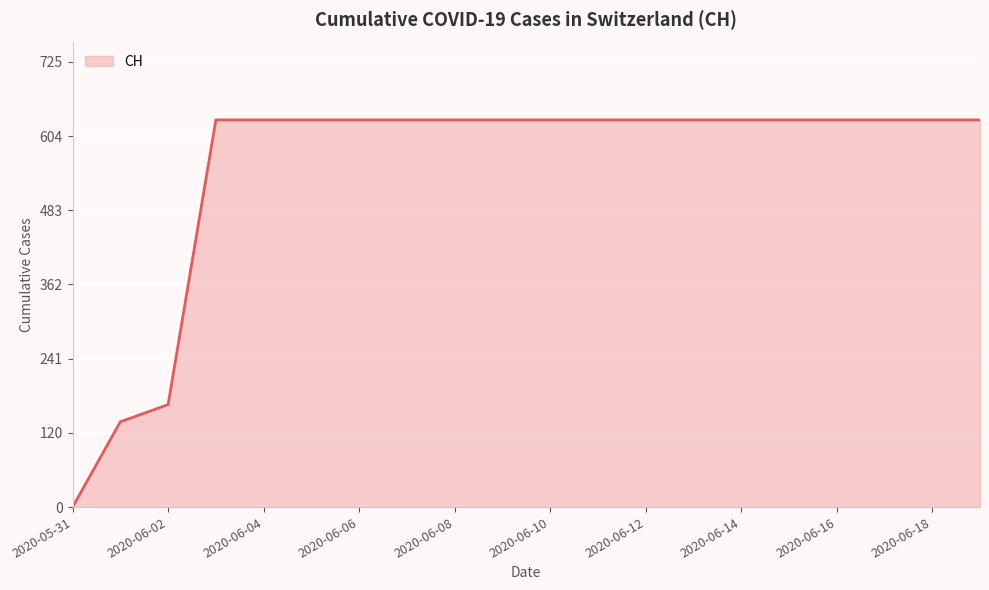

How many categories are shown in the chart?

20